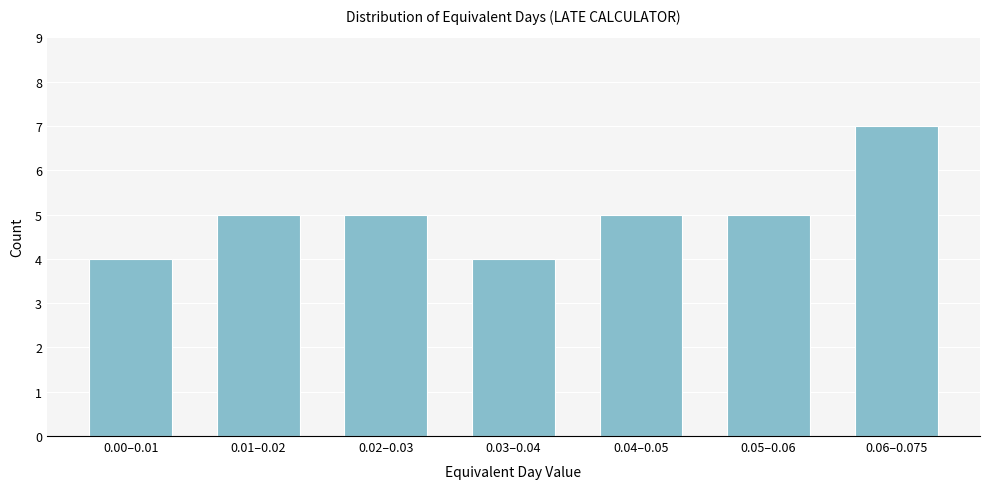

Reading left to right, what are all the values shown in this chart?

4	5	5	4	5	5	7